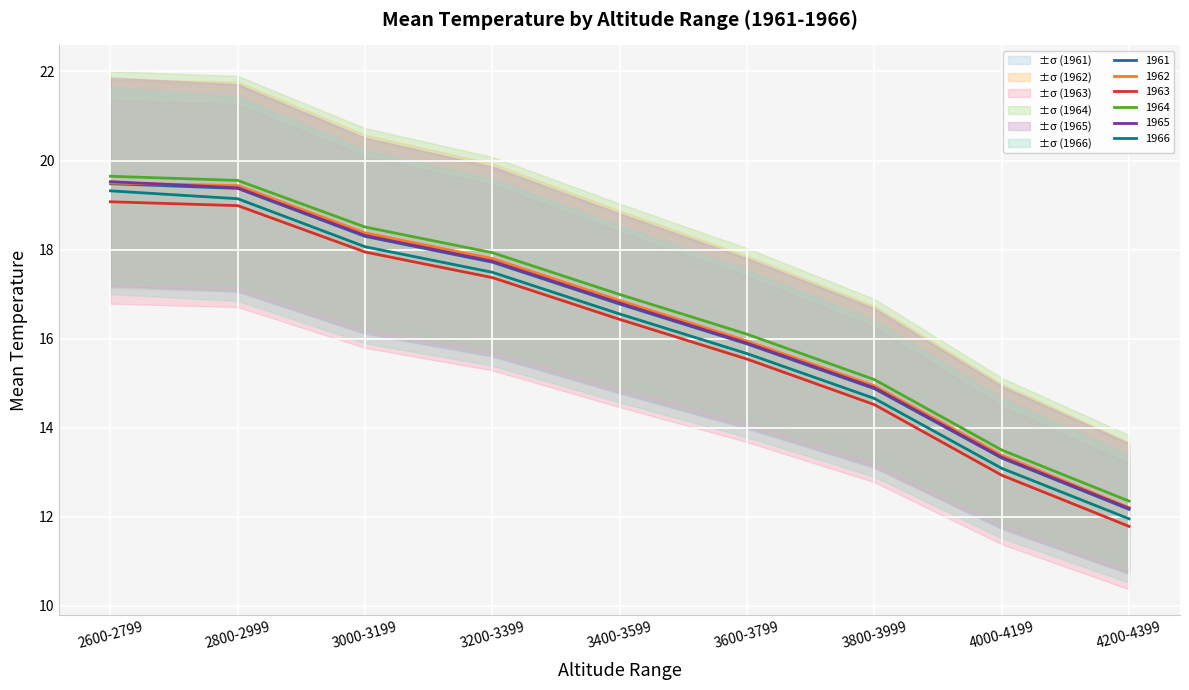

At which label does 1964 reach its peak?

2600-2799